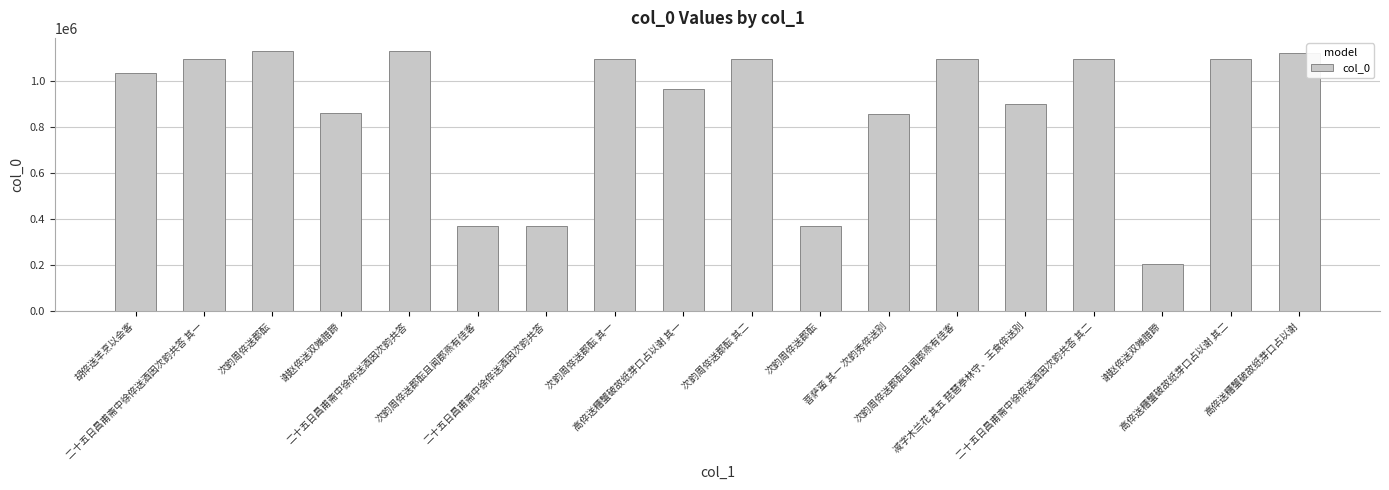

What value does the data have at 次韵周倅送郡酝且闻郡燕有佳客?

370657